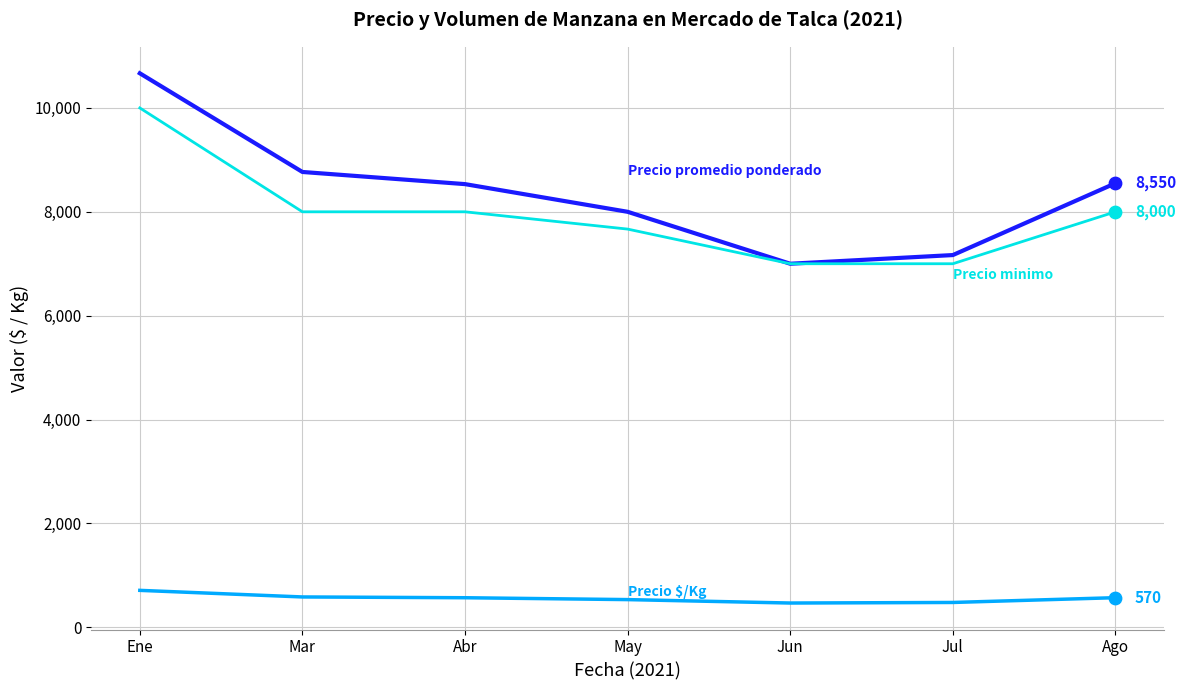

What is the total value across all series at Mar?

17351